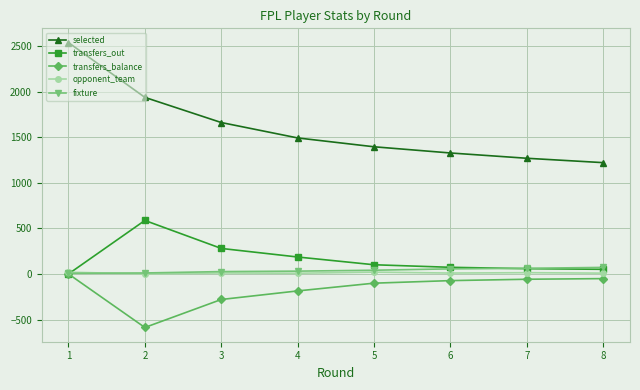

How many data points in transfers_balance are less than -73?

4